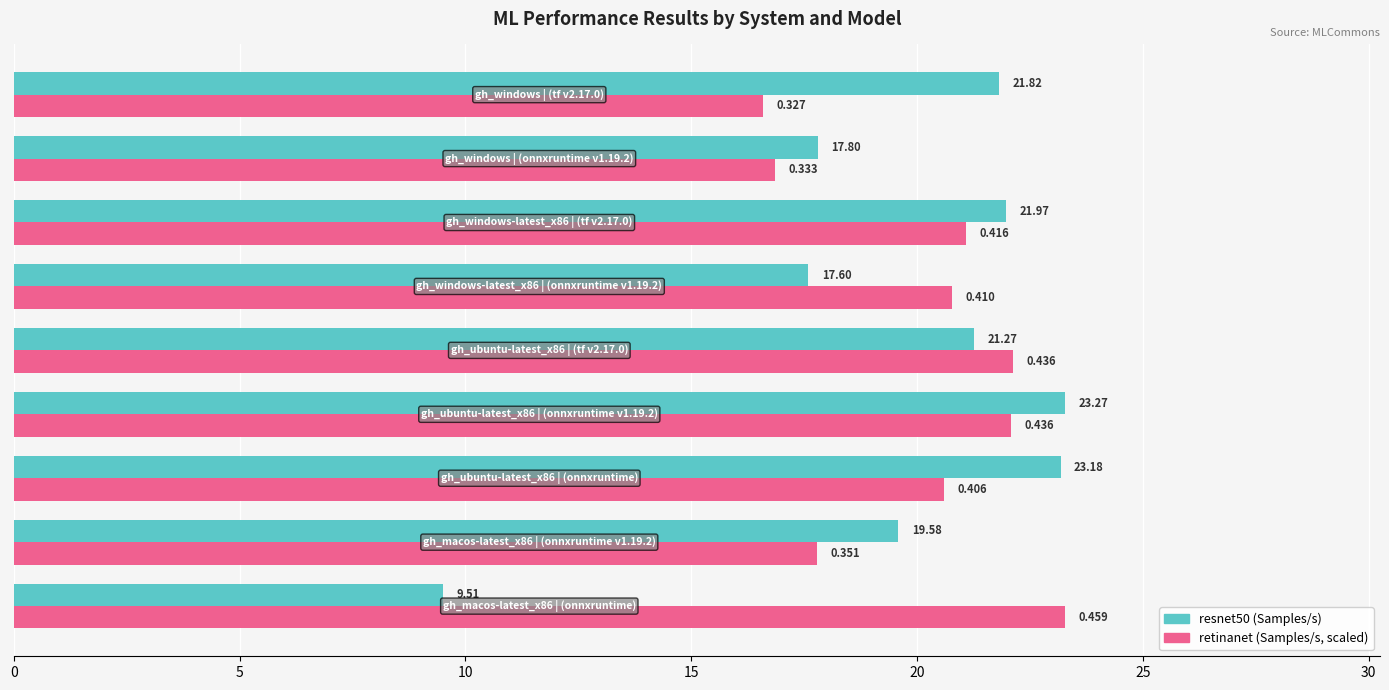

The resnet50 series shows 37.8 at 30. True or false?

False